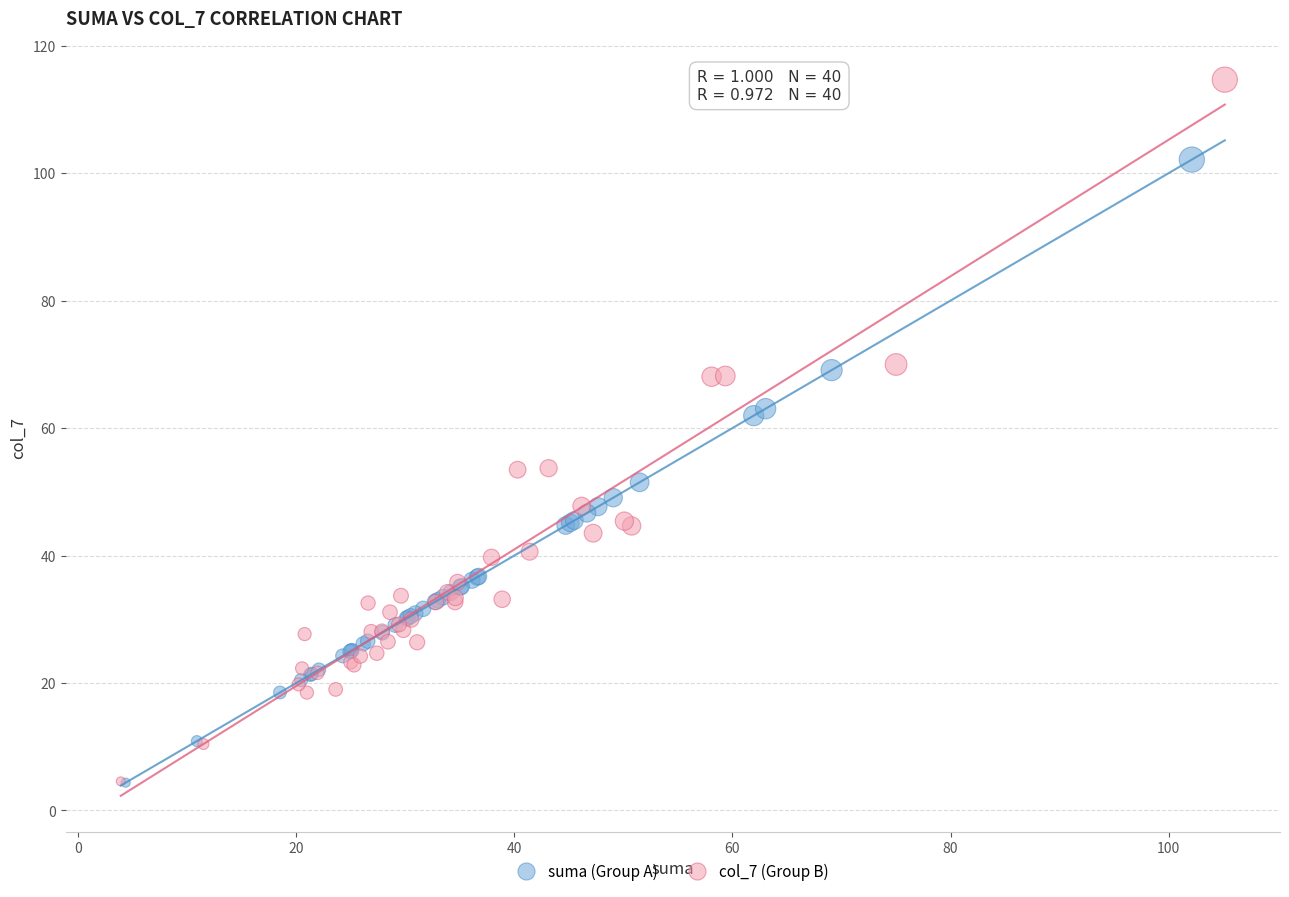

Which series has the largest Y range (max minus min)?

col_7 (Group B)